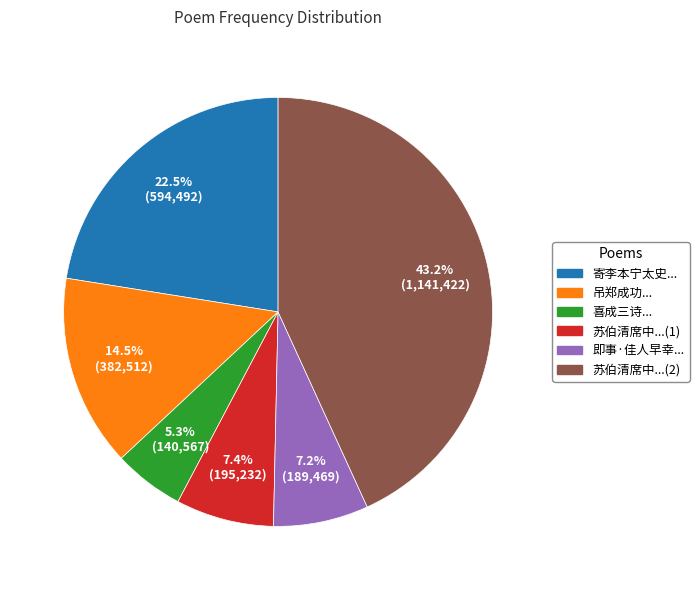

How many segments does this pie chart have?

6